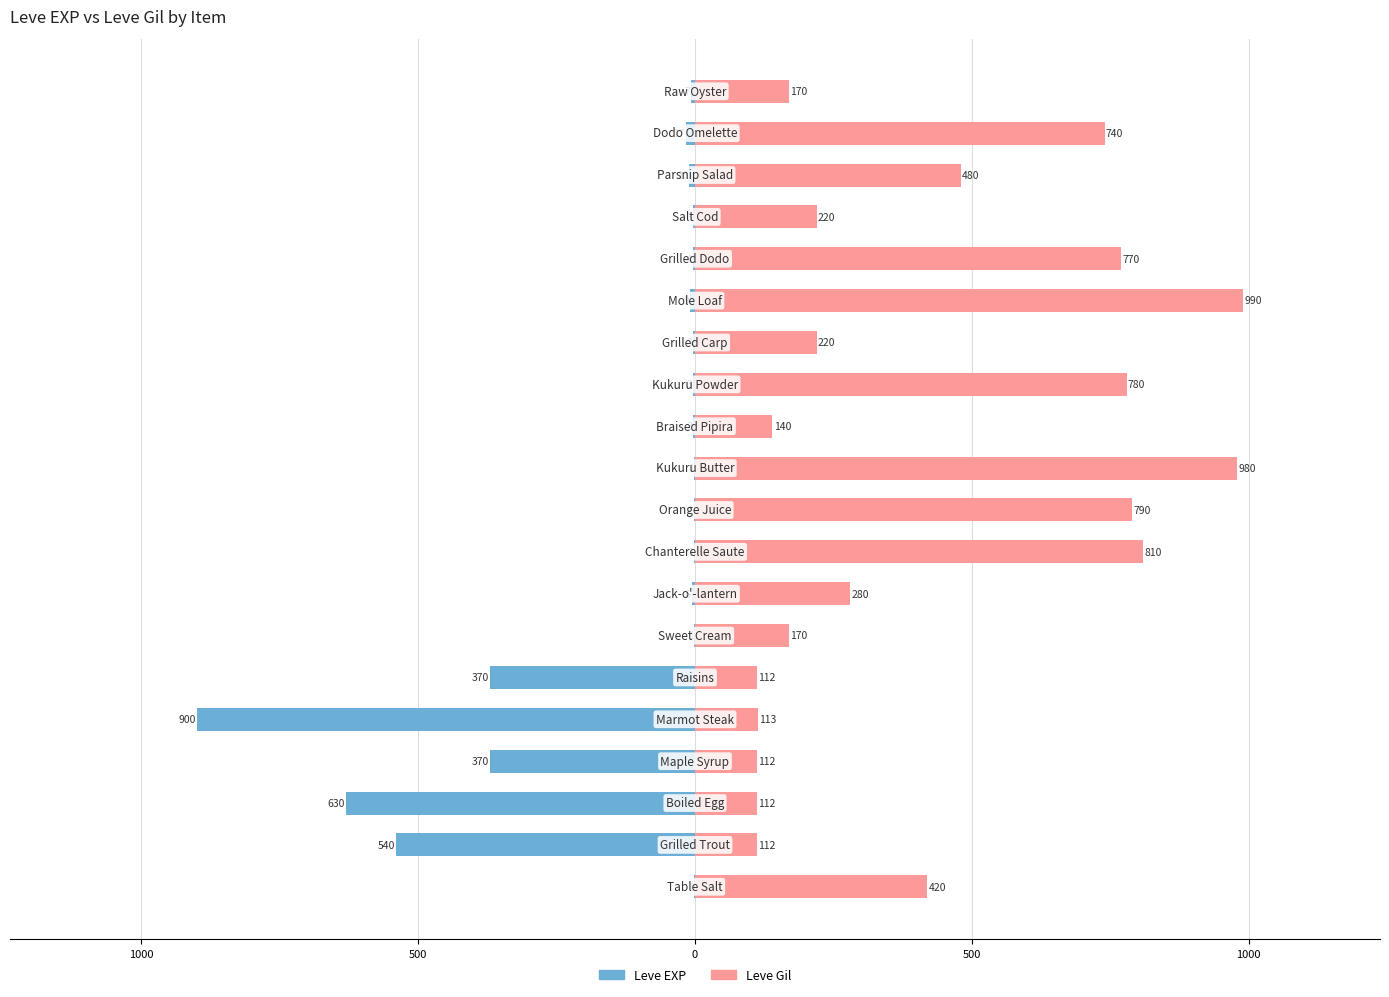

How many groups of bars are there?

20